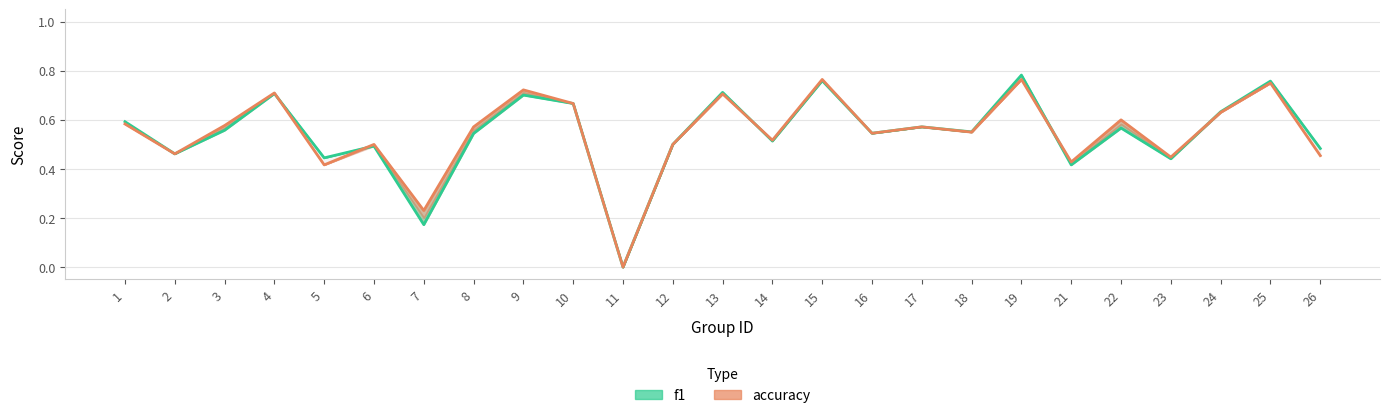

Which has a higher value, 9 or 24?

9